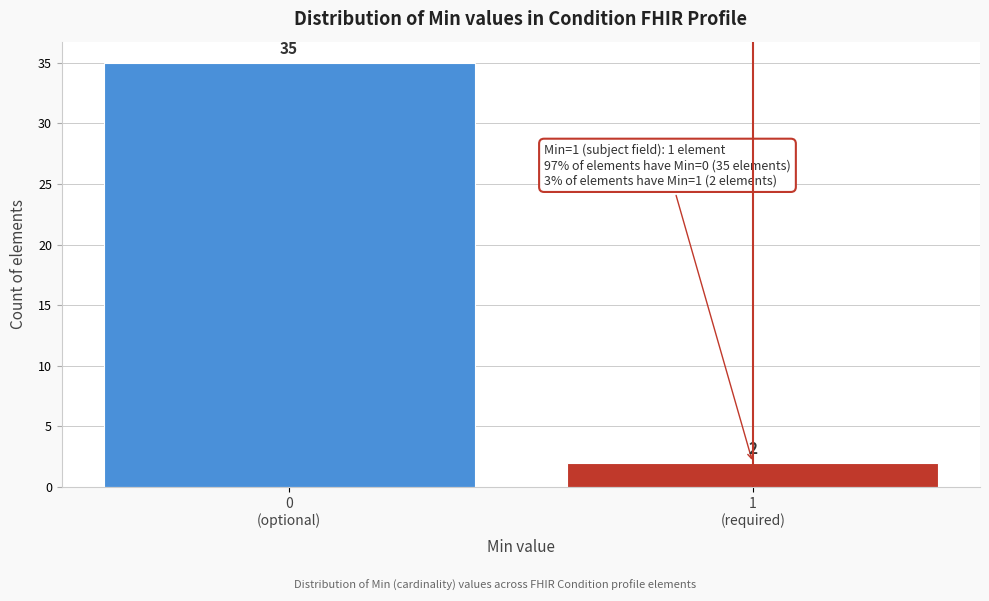

Reading right to left, list all the values displayed in this chart.

2	35